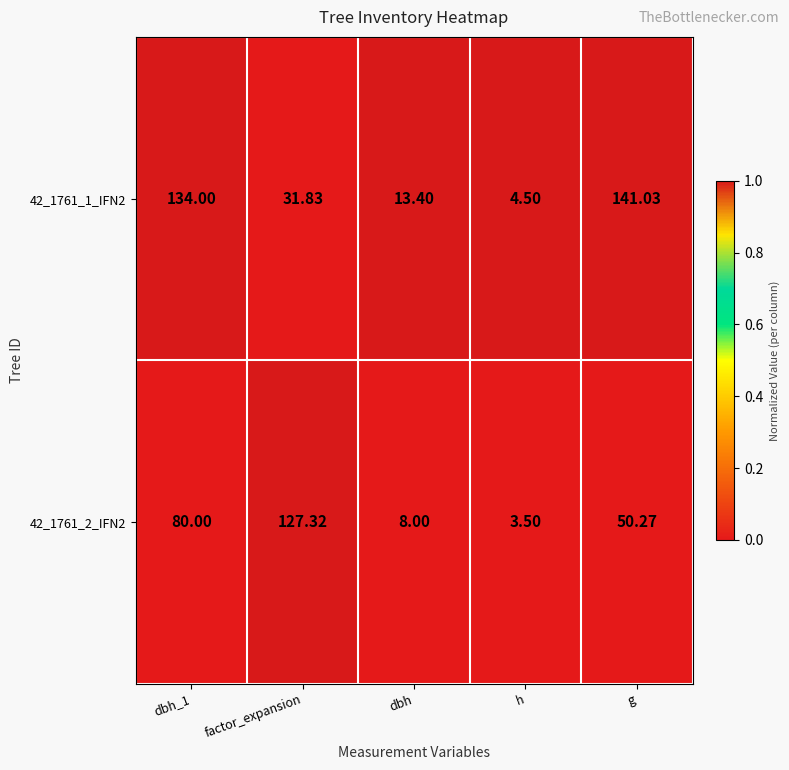

Where is 42_1761_2_IFN2 nearest to the value 65?

g